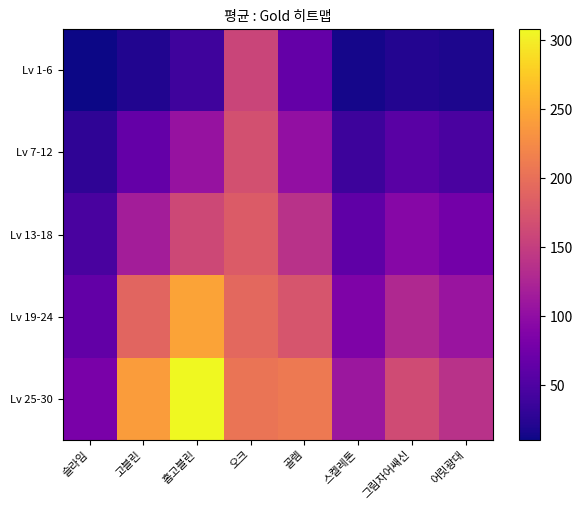

What is the total value across all series at 골렘?

690.0